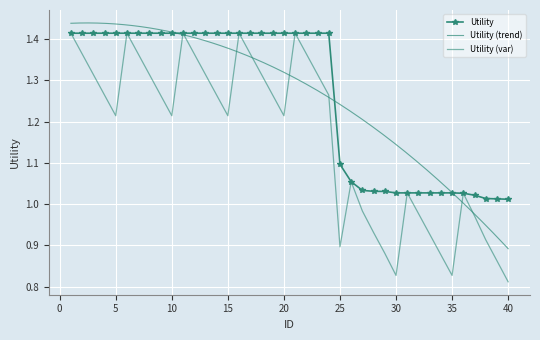

What is the minimum value shown in the chart?

1.0